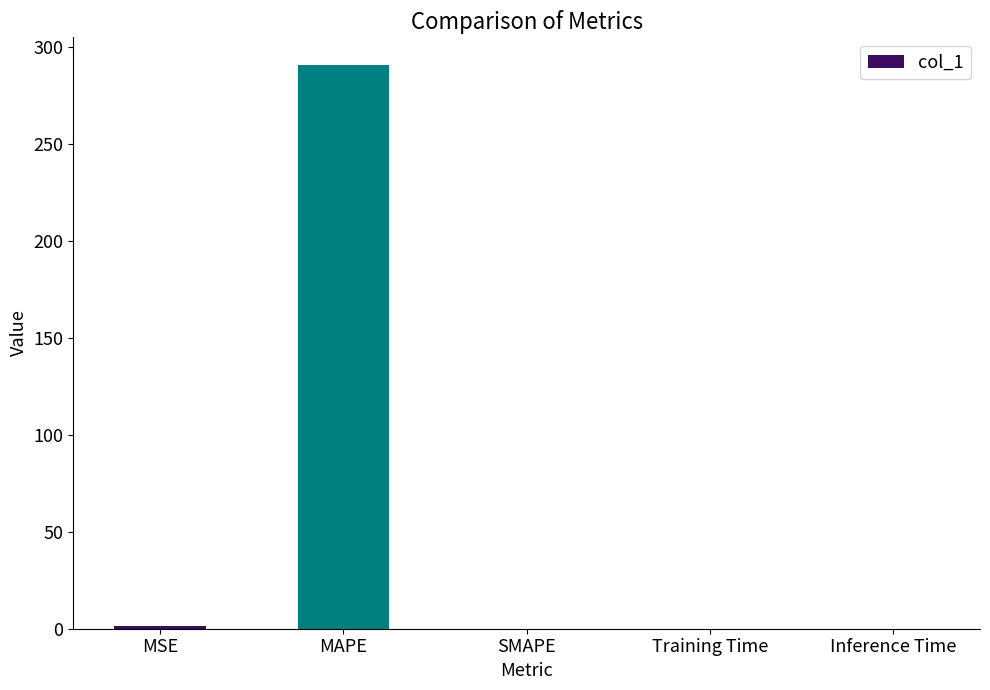

What is the change in value from MAPE to SMAPE?

-290.6